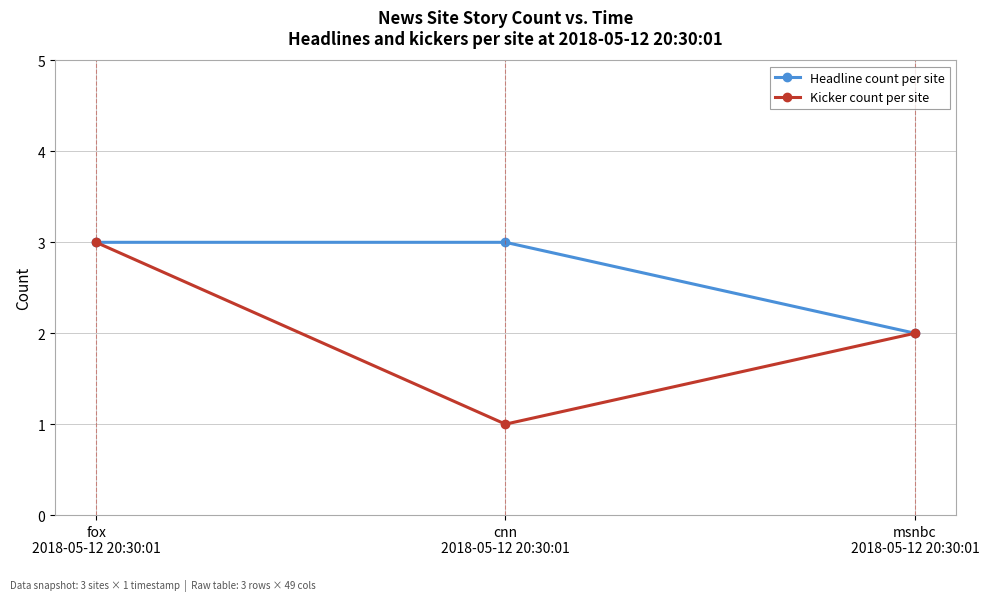

What value does the Headline count per site series have at msnbc
2018-05-12 20:30:01?

2